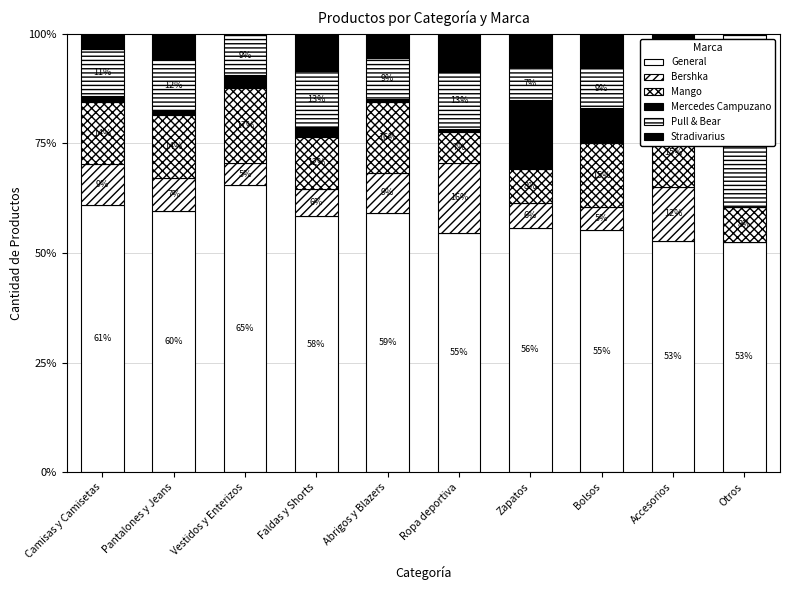

List the labels in order of Stradivarius value, smallest first.

Otros, Vestidos y Enterizos, Camisas y Camisetas, Abrigos y Blazers, Pantalones y Jeans, Zapatos, Bolsos, Faldas y Shorts, Ropa deportiva, Accesorios